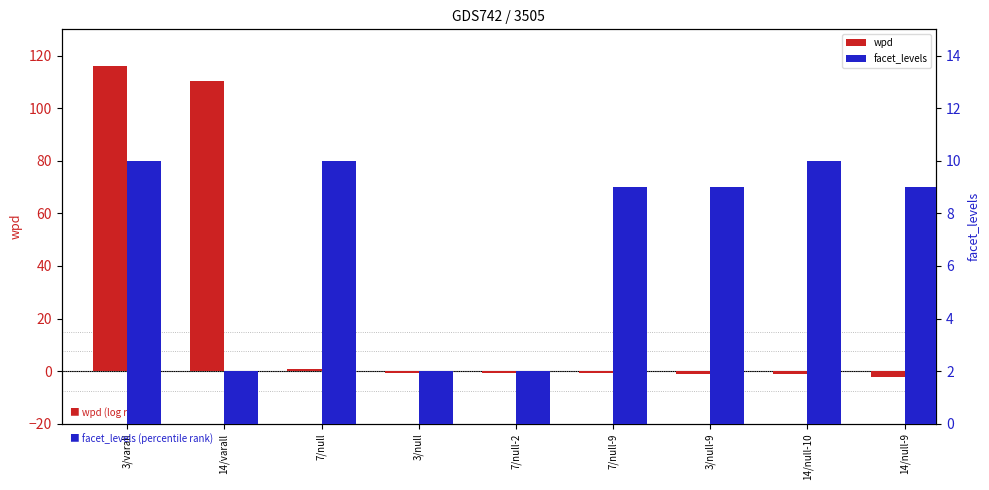

At which category is the sum across all series the highest?

3/varall